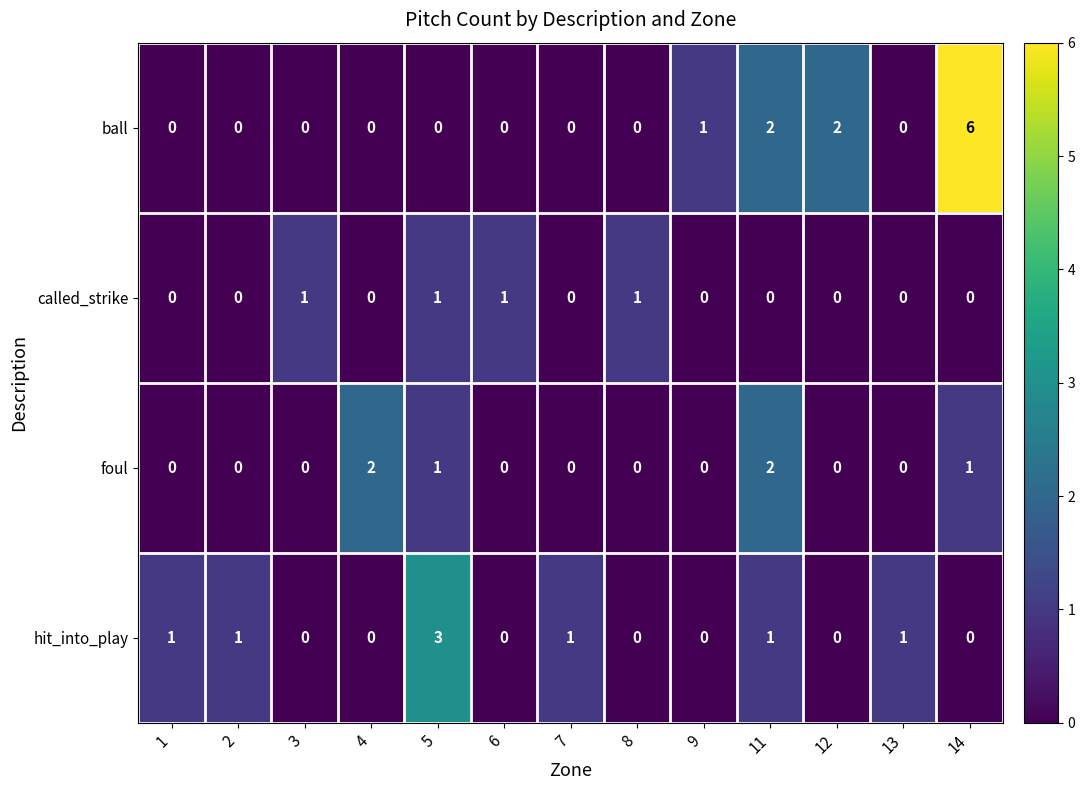

What is the greatest value displayed?

6